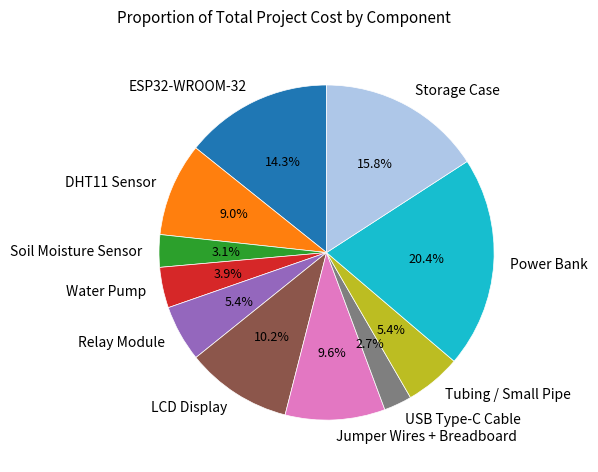

What is the largest slice in the pie chart?

Power Bank